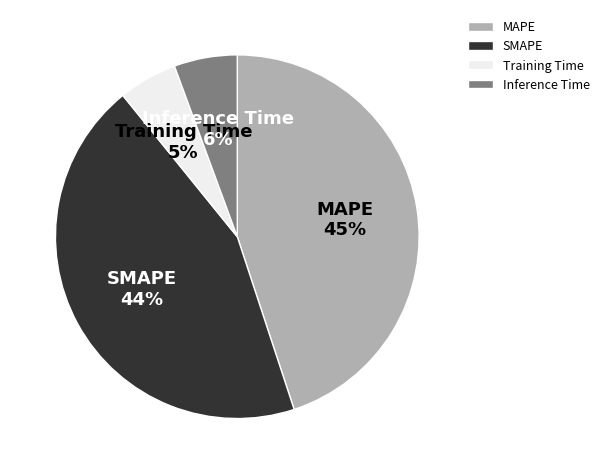

To the nearest percent, what percentage of the pie is MAPE?

45%